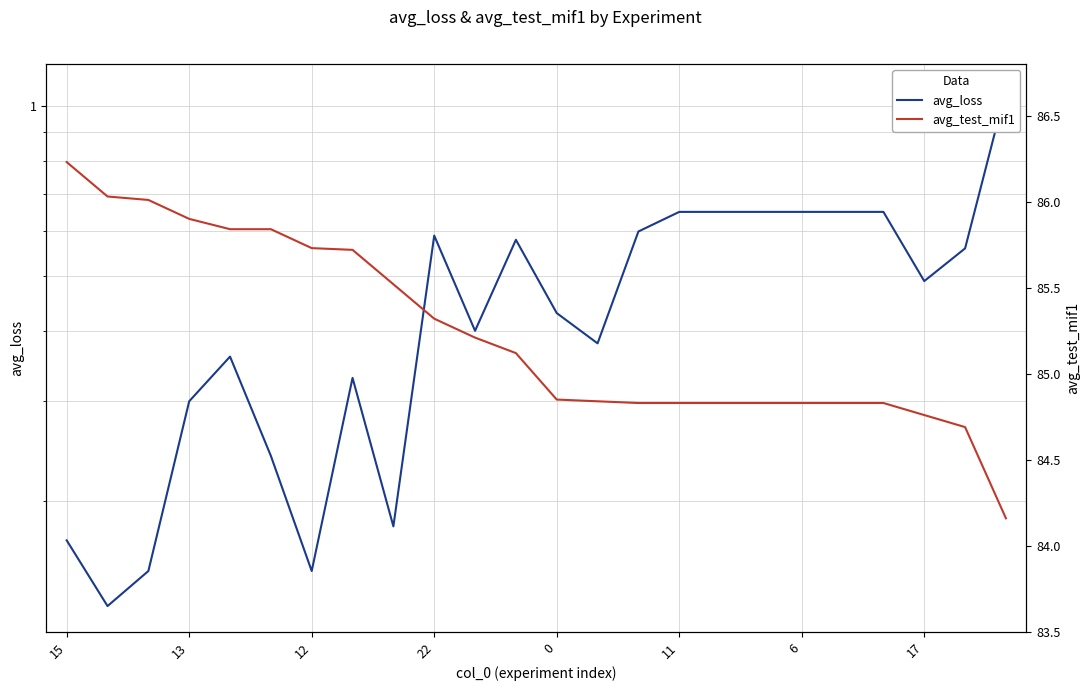

What is the value of the avg_loss point at the 21st from the left?

0.7